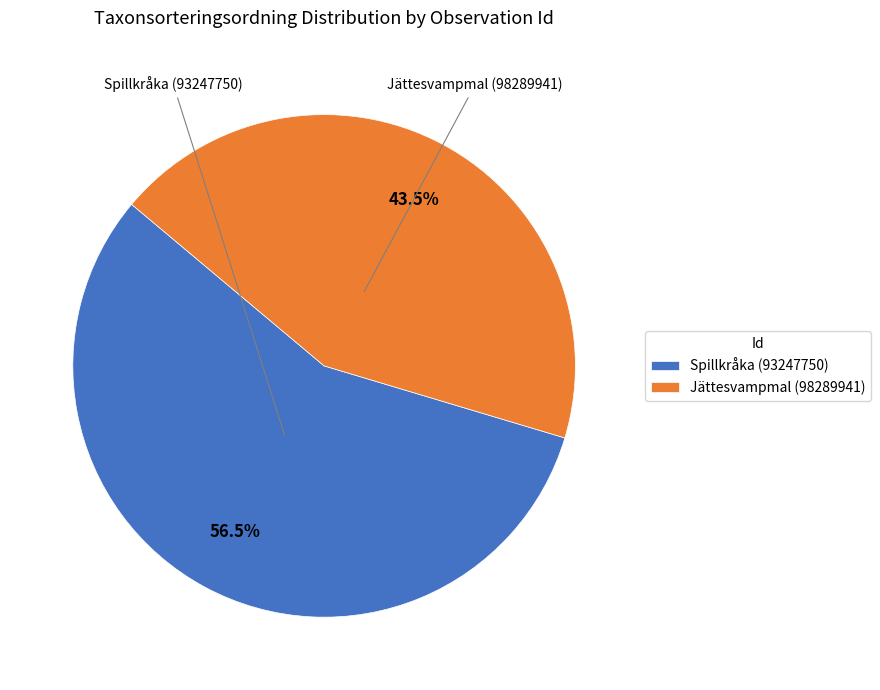

What percentage do Spillkråka (93247750) and Jättesvampmal (98289941) together represent?

100.0%